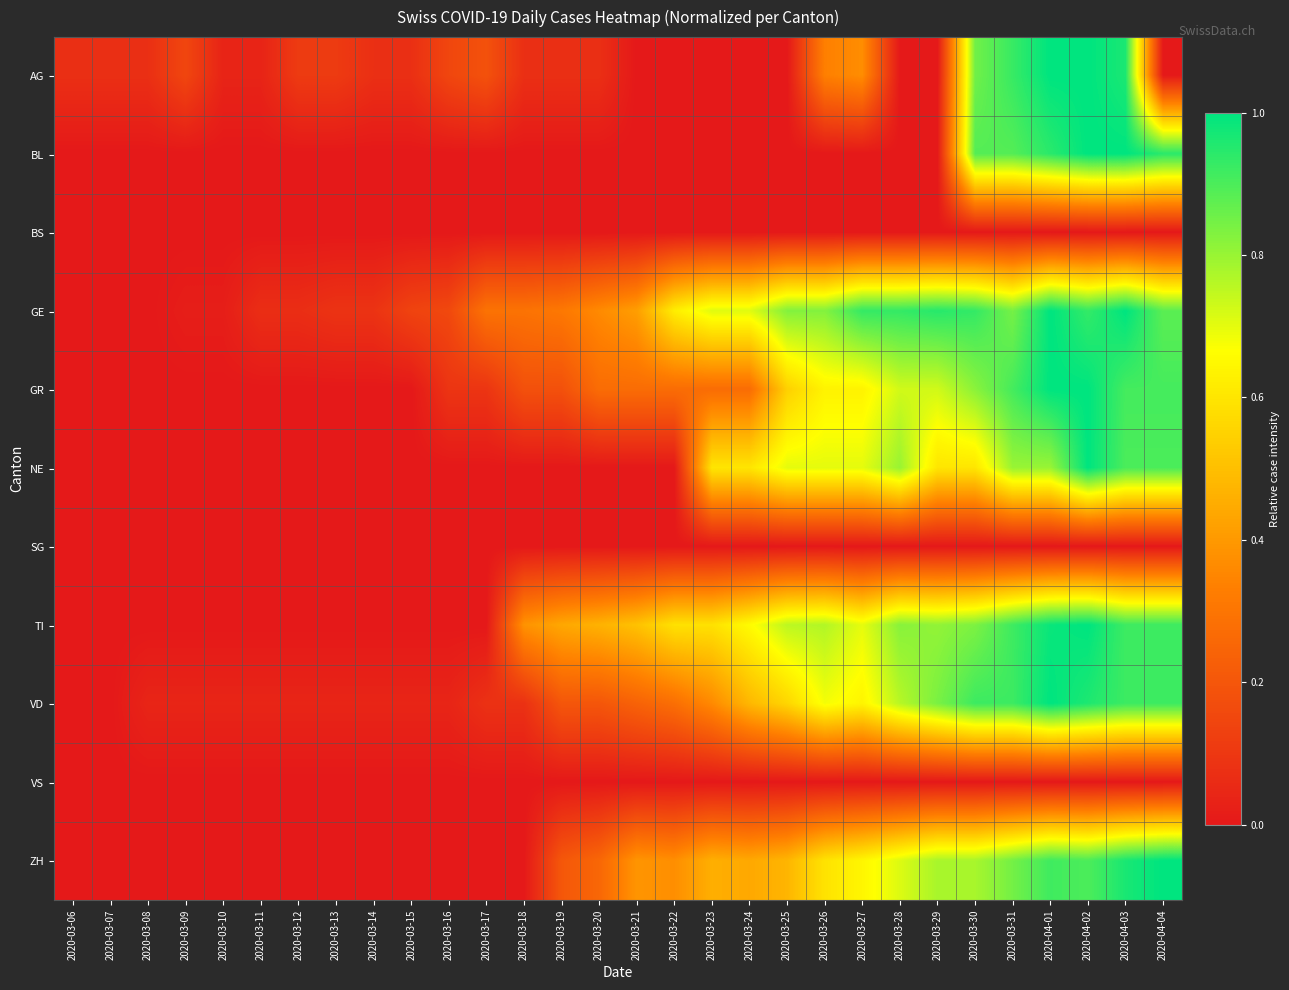

At how many categories does at least one series exceed 0?

30